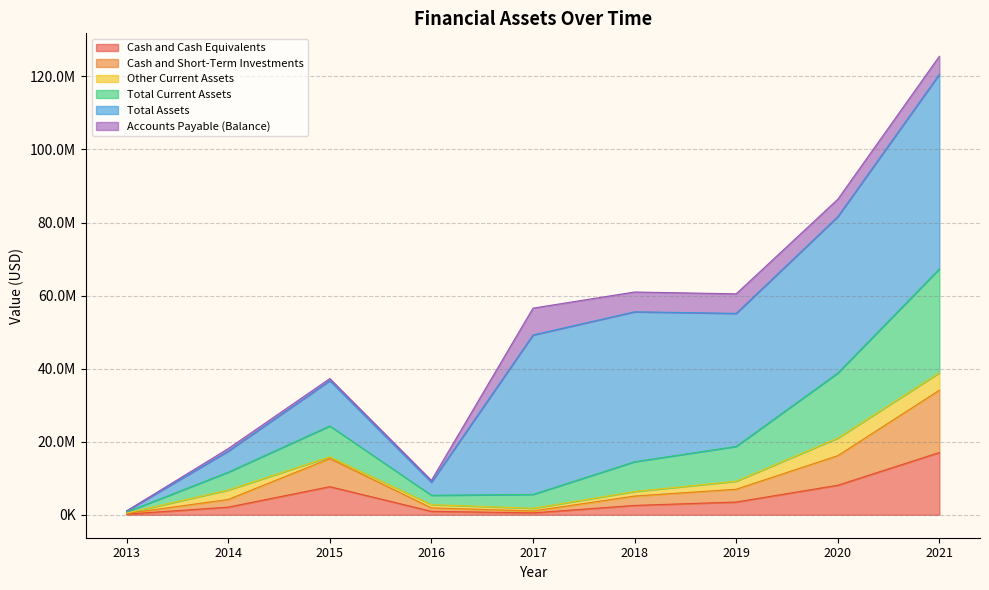

List the labels in order of Cash and Cash Equivalents value, largest first.

2021, 2020, 2015, 2019, 2018, 2014, 2016, 2017, 2013